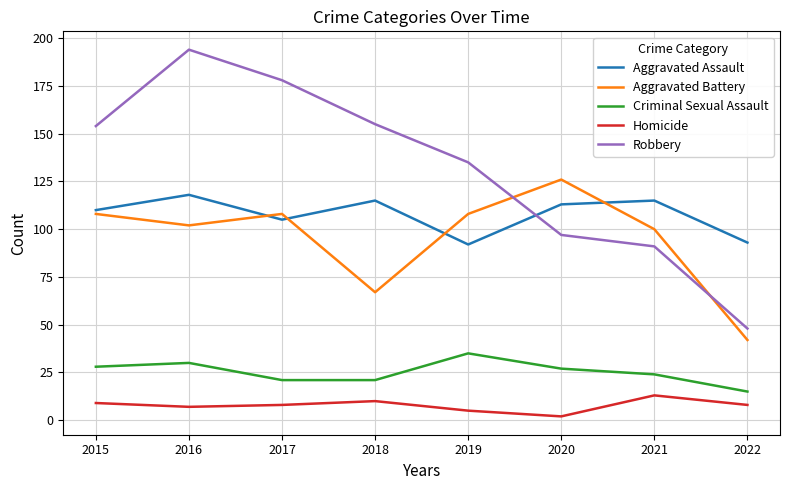

At how many categories does at least one series exceed 26?

8